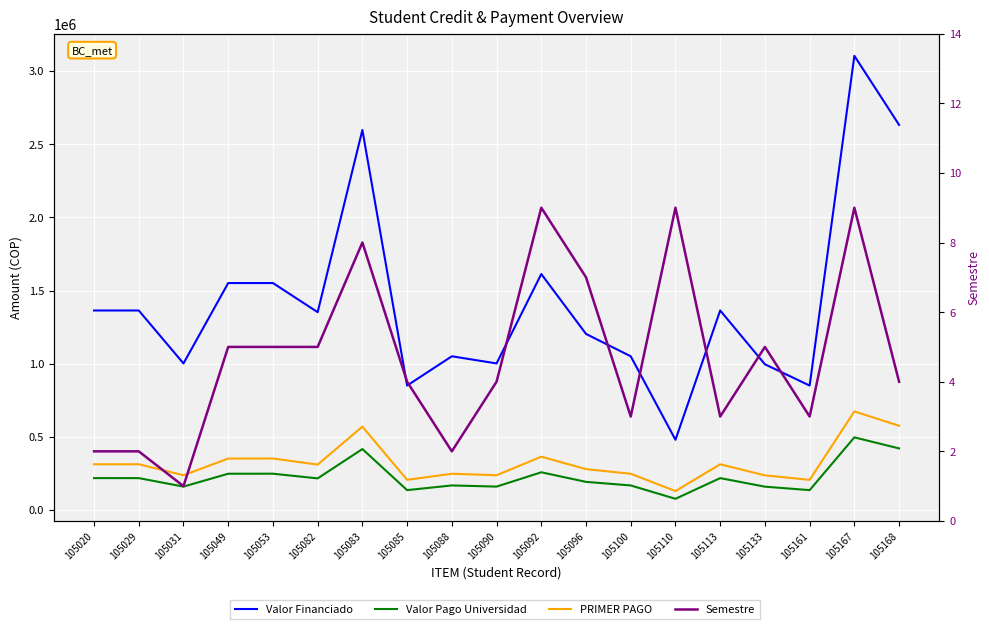

What is the sum of the Semestre values at 105085 and 105053?

9